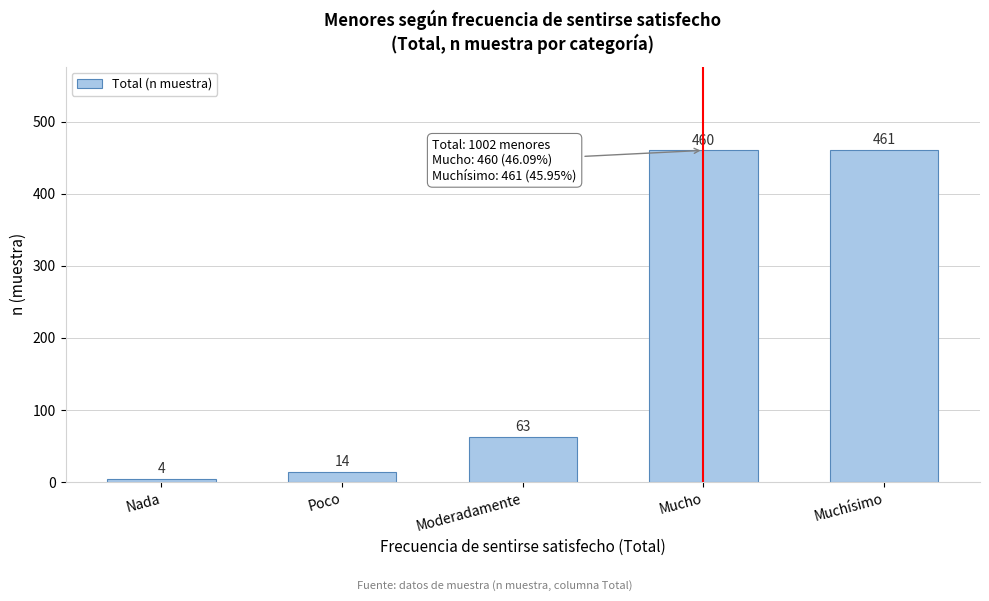

Reading left to right, extract all data points from this chart.

Nada=4	Poco=14	Moderadamente=63	Mucho=460	Muchísimo=461